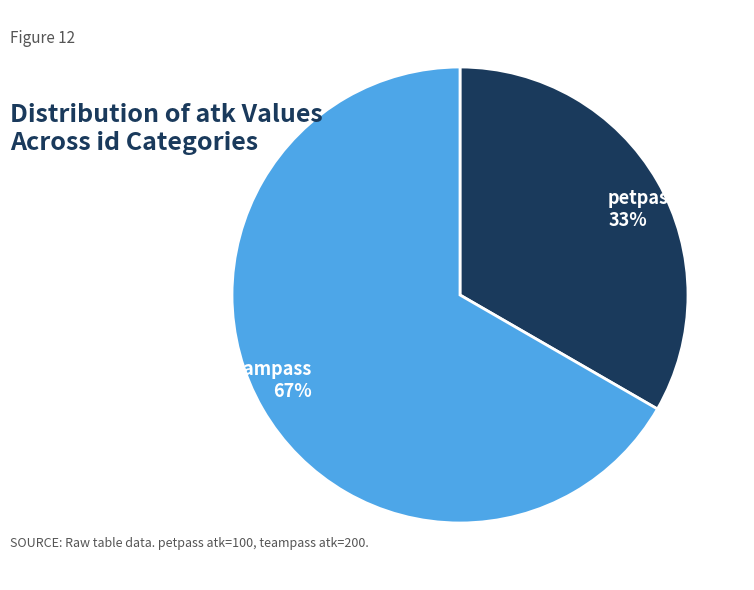

Is it true that petpass is 33% of the pie?

True